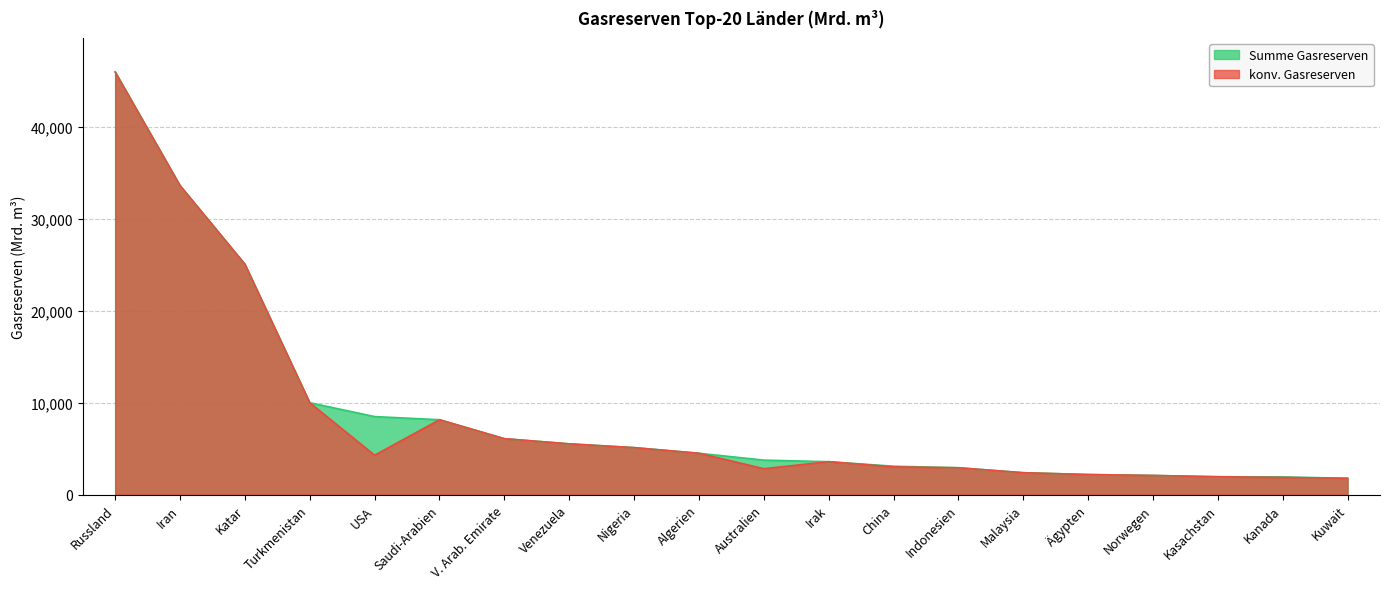

Between V. Arab. Emirate and Nigeria, which is larger?

V. Arab. Emirate